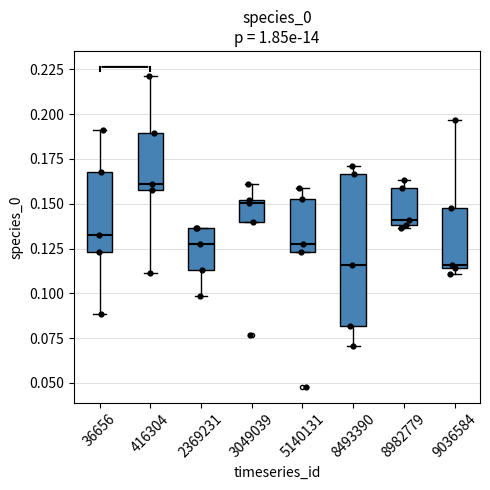

Where does the upper whisker of the box at x = 3049039 end on the y-axis? The values are not printed on the chart, so give them approximately, as read against the axis.

0.160